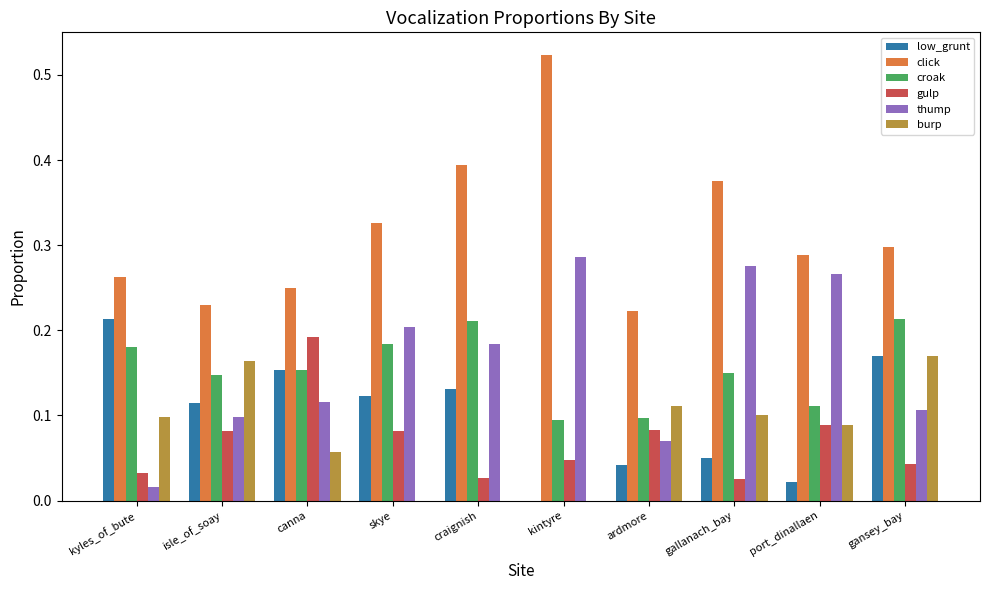

Is it true that low_grunt equals 0.2 at kyles_of_bute?

True